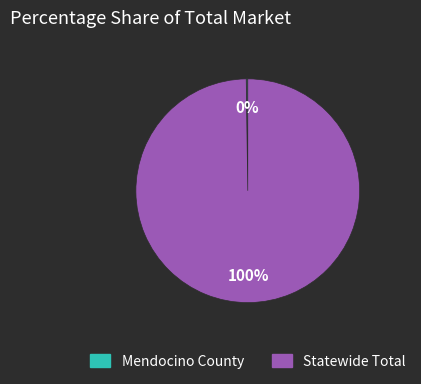

Which slice is the largest?

Statewide Total